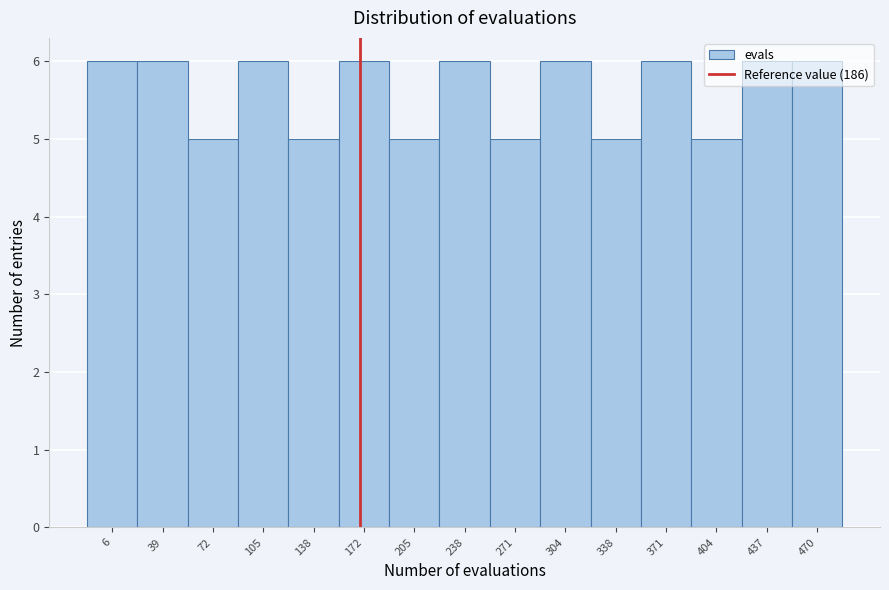

Is it true that the value at 6 is 6?

True